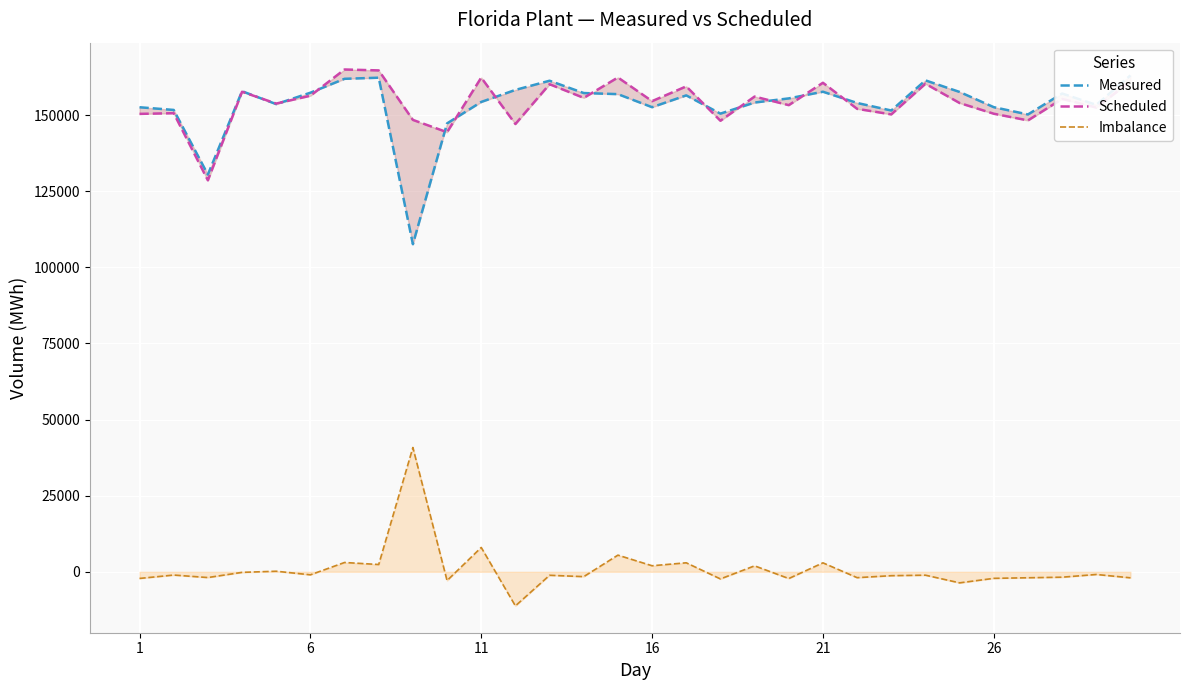

How many times do Scheduled and Measured cross each other?

12